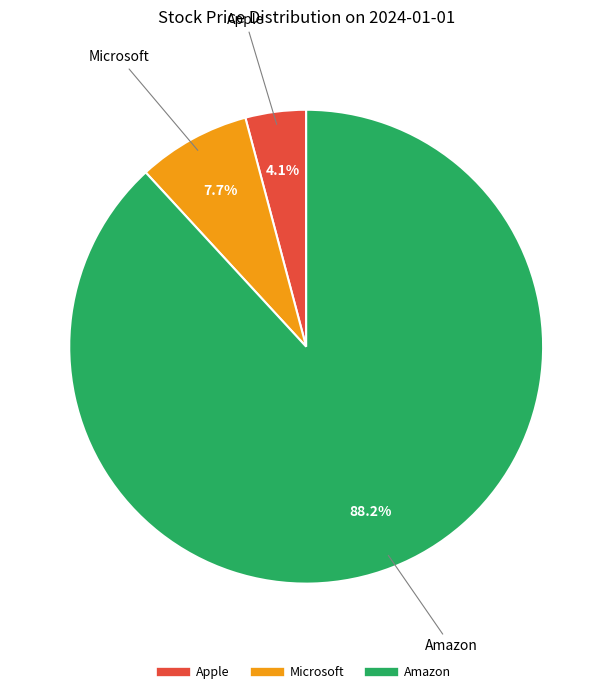

Which category has the biggest portion of the pie?

Amazon